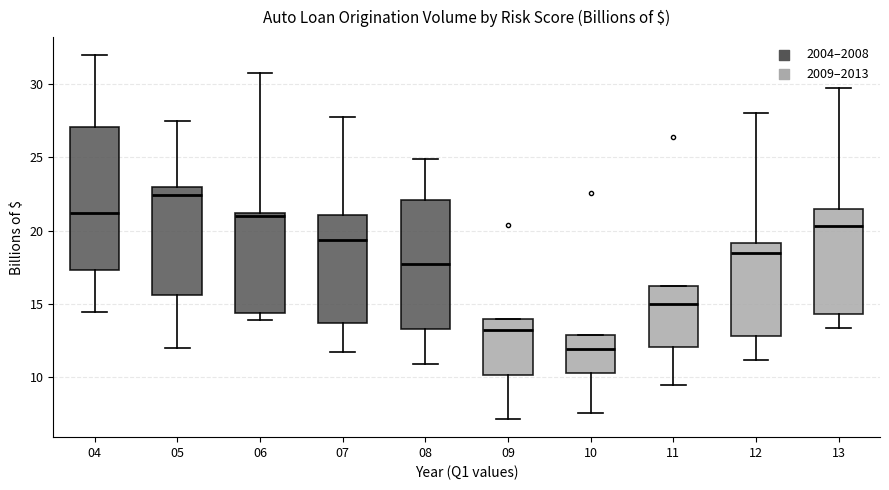

Which box's median line is the highest?

05